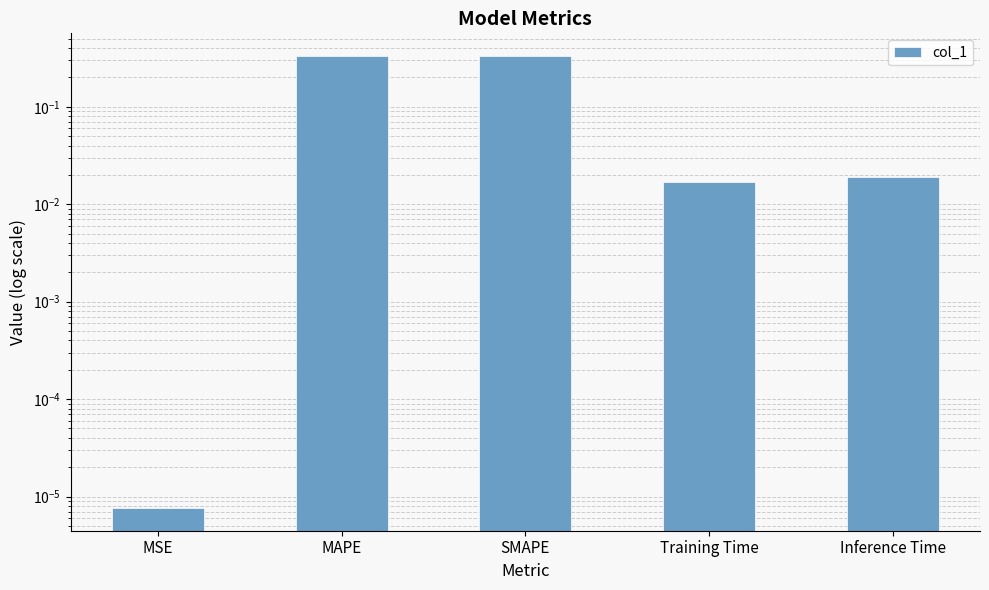

What is the sum of all values?

0.7